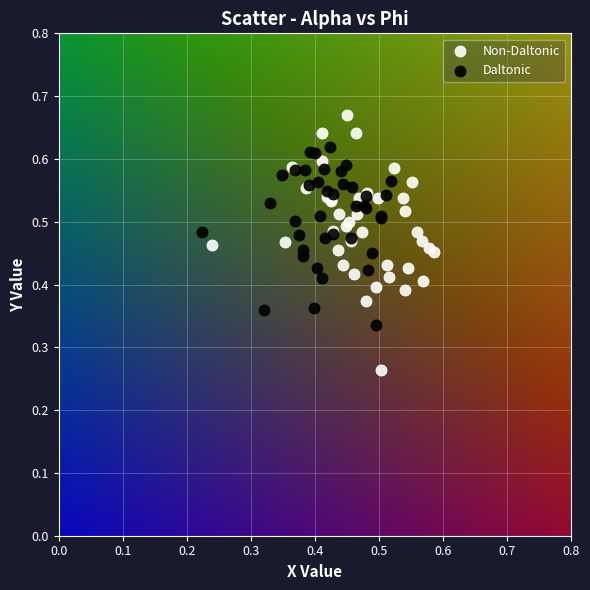

Which series contains the lowest Y value?

Non-Daltonic